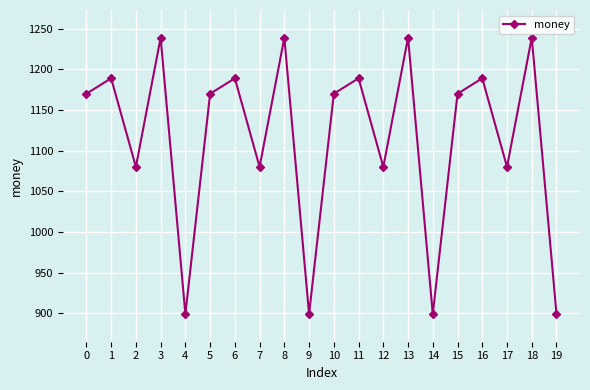

The value at 18 is 1239. True or false?

True